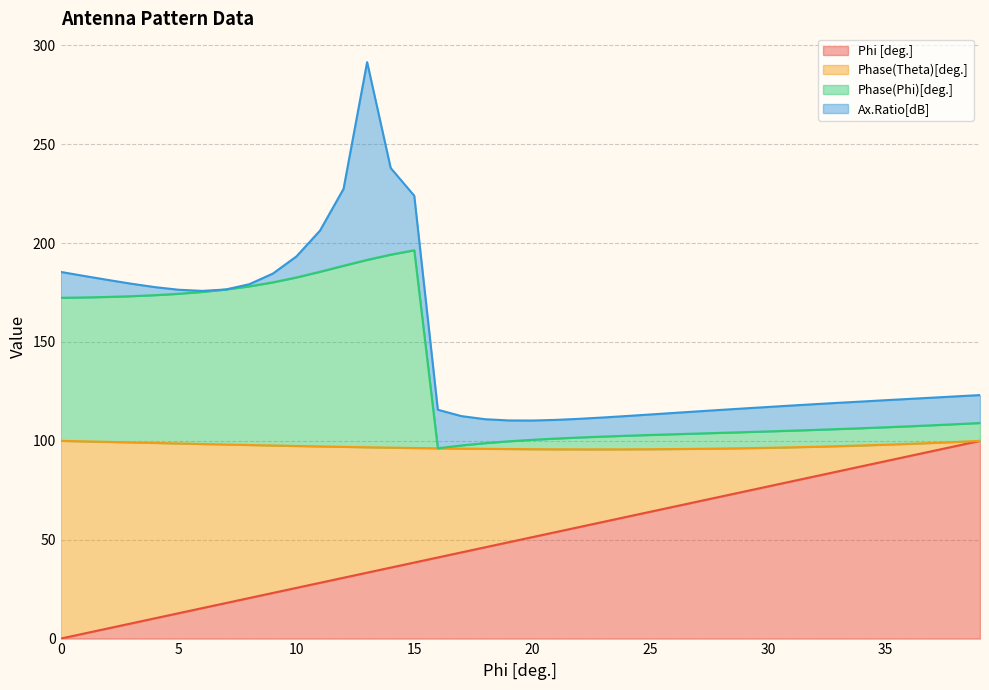

True or false: Phi [deg.] has more than 0 points higher than both neighbors.

False